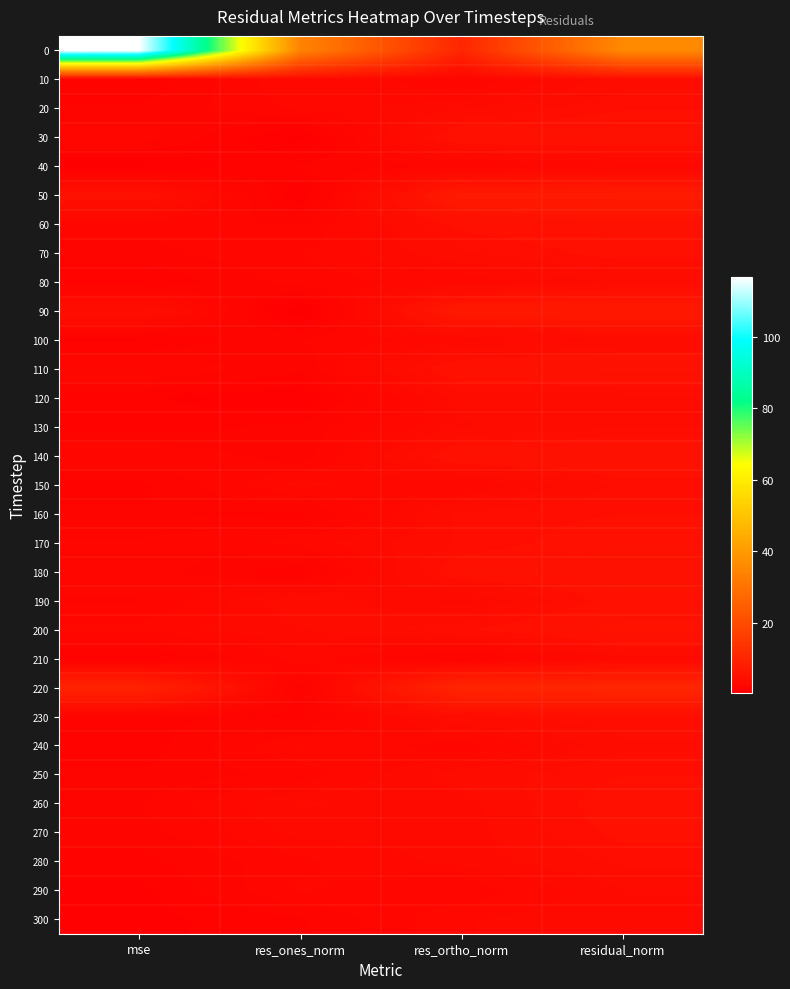

At which category is the sum across all series the highest?

mse